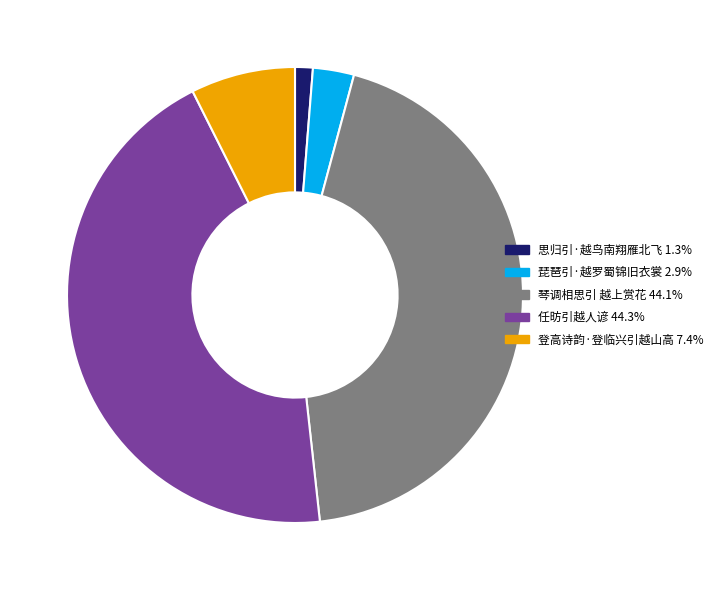

Is there a majority slice in this chart?

No